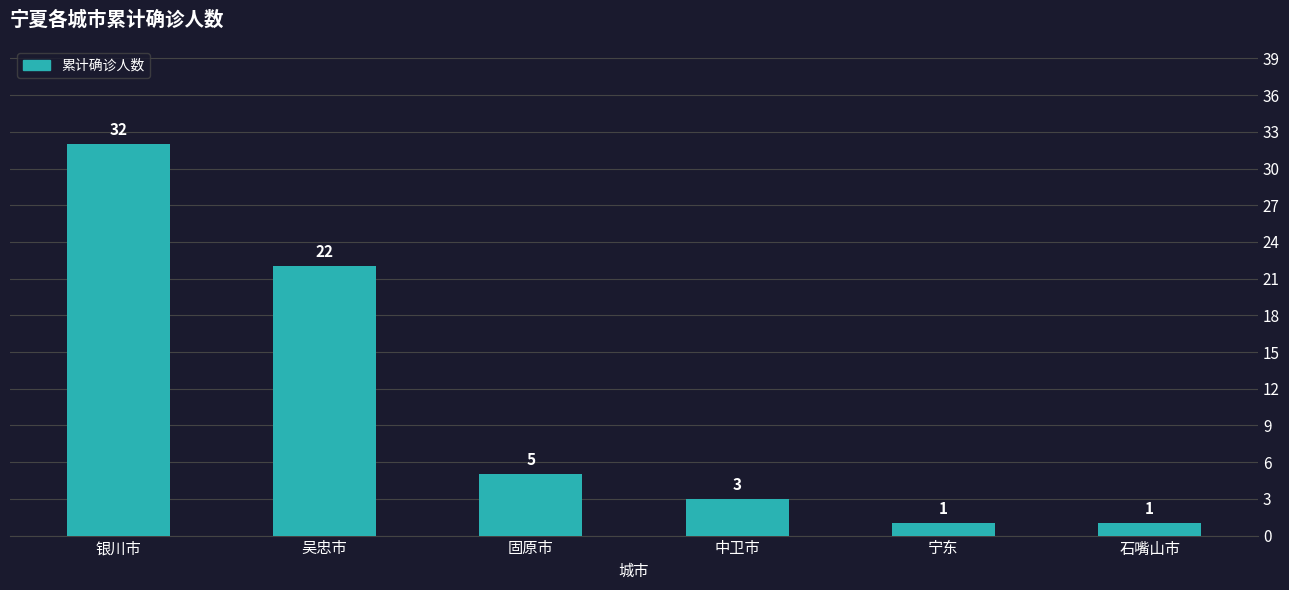

What is the difference between the second highest and second lowest values?

21